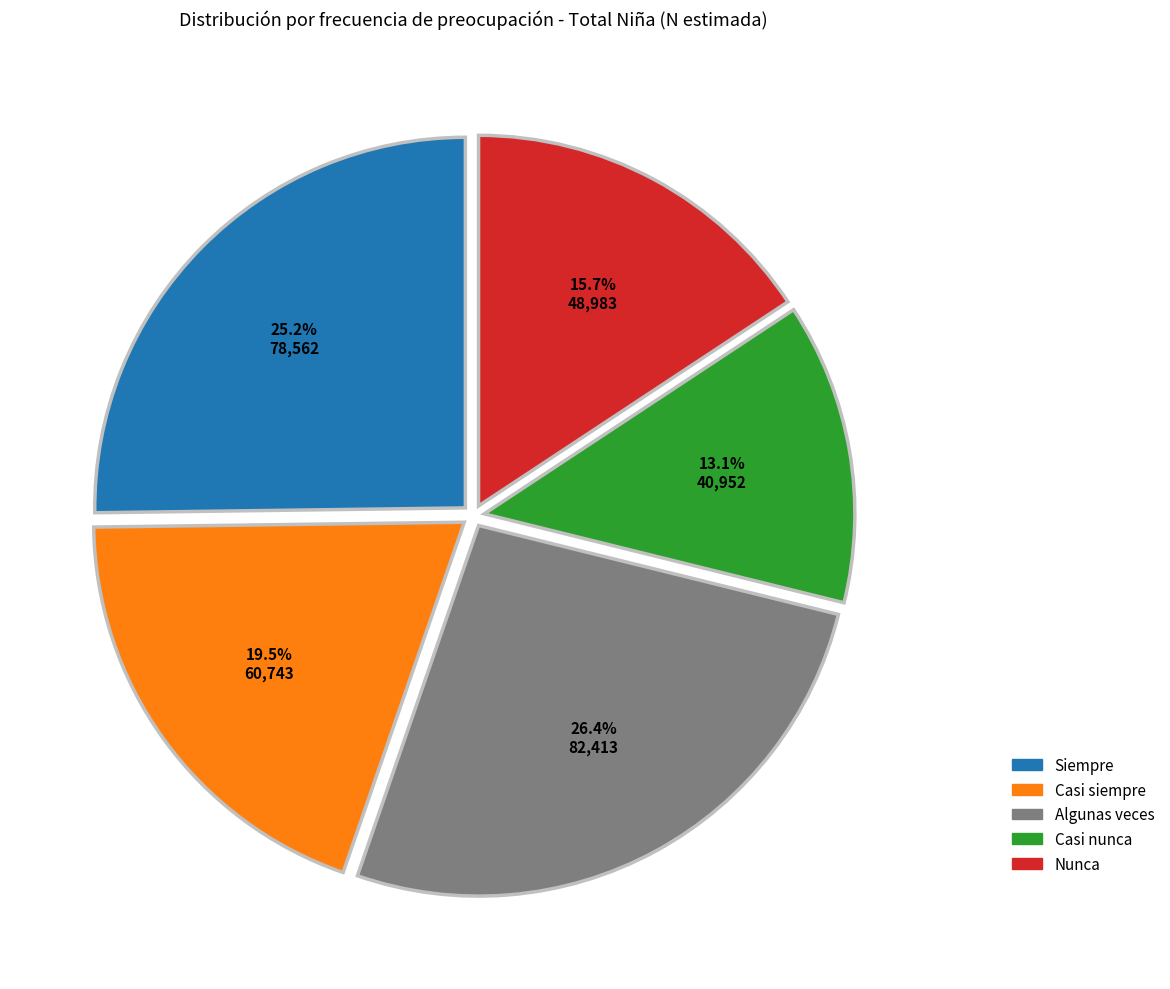

To the nearest percent, what is the difference between the Casi siempre and Casi nunca slice percentages?

6%